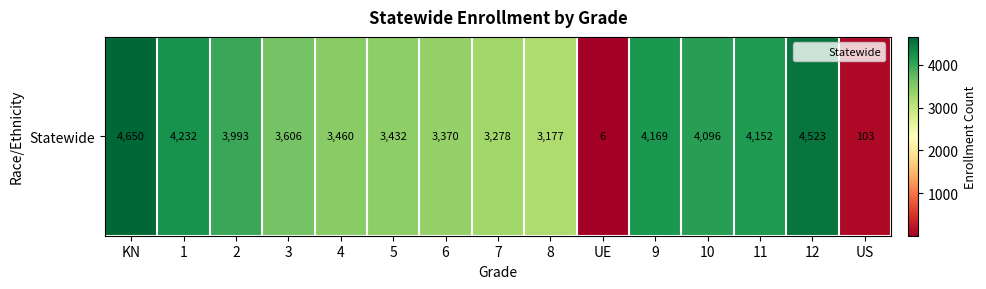

Rank the categories by value from lowest to highest.

UE, US, 8, 7, 6, 5, 4, 3, 2, 10, 11, 9, 1, 12, KN